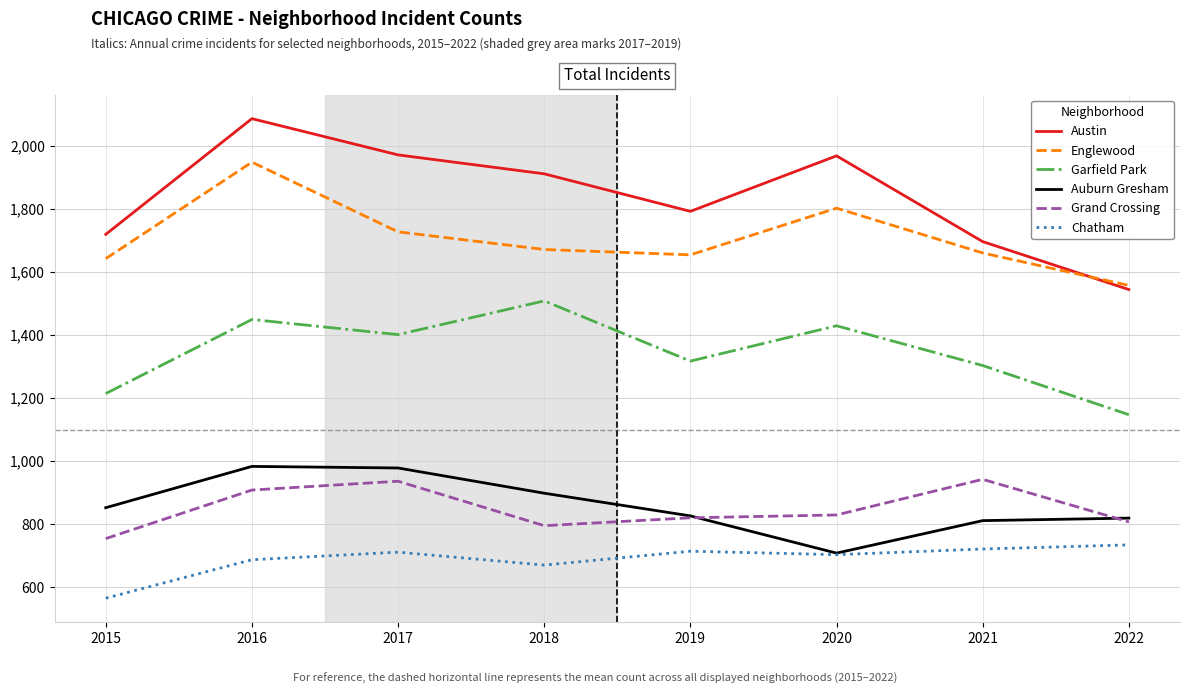

Which series has the largest total across all categories?

Austin